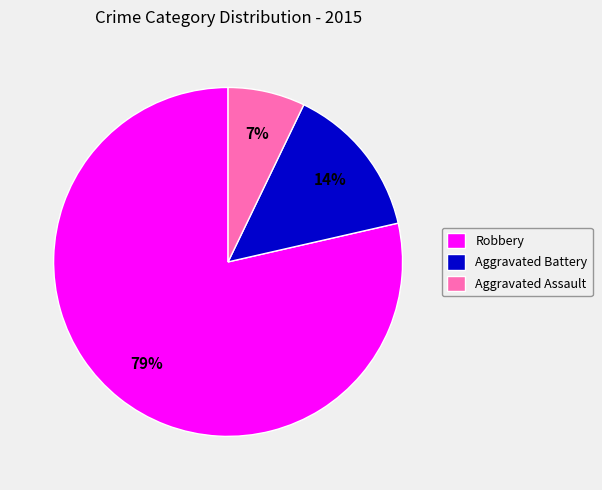

How many segments does this pie chart have?

3